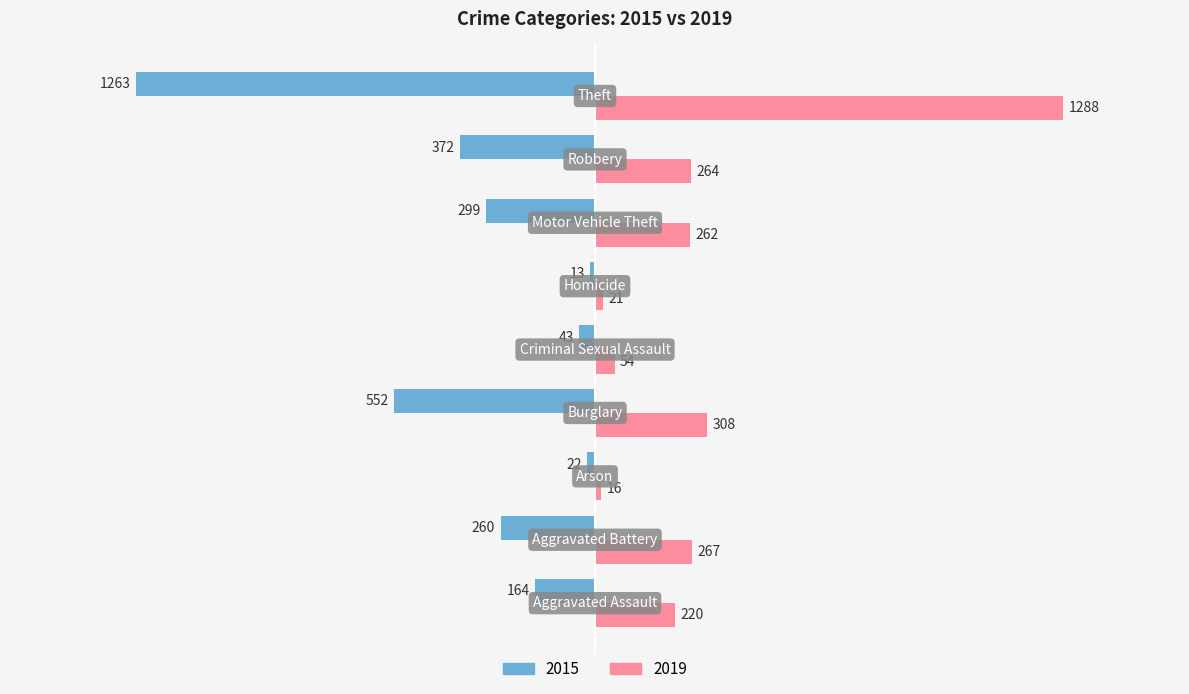

What is the difference between the maximum and second lowest values in the 2019 series?

1267